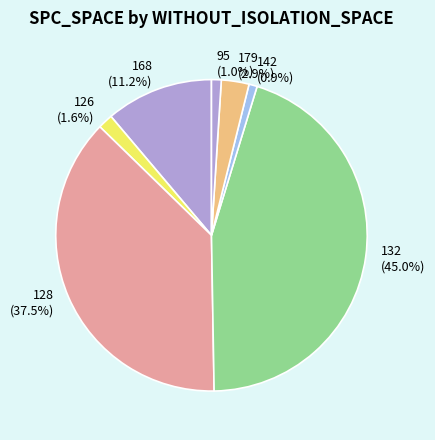

How many segments does this pie chart have?

7